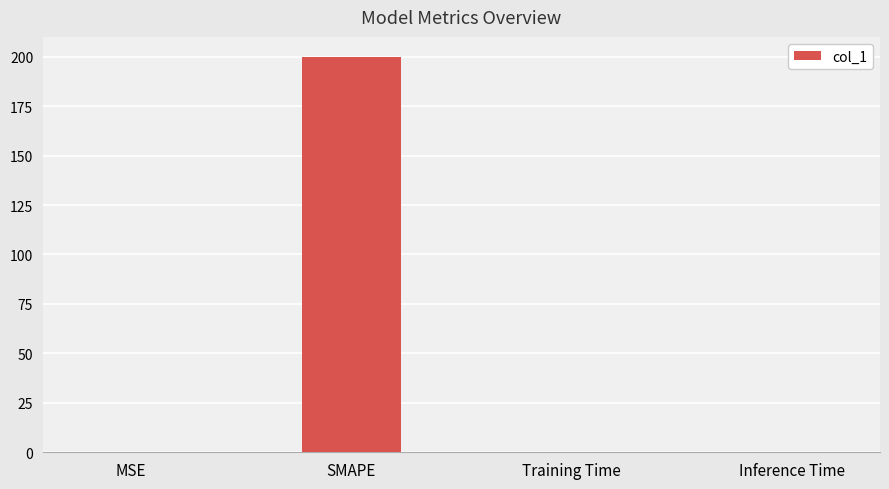

Which category has the highest value across all series?

SMAPE